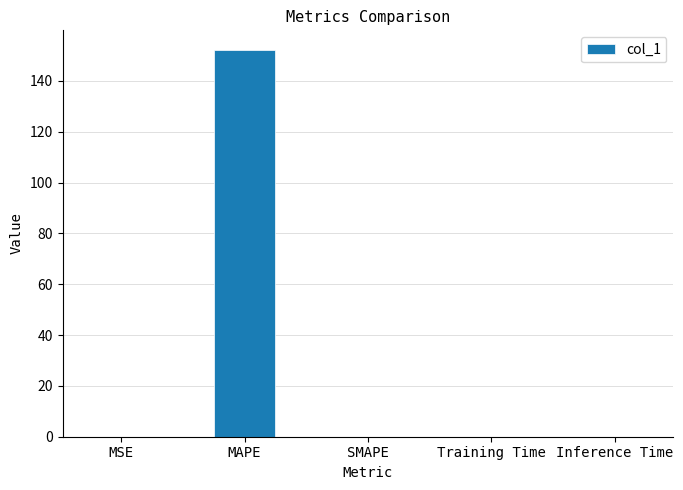

How many series are shown in this chart?

1